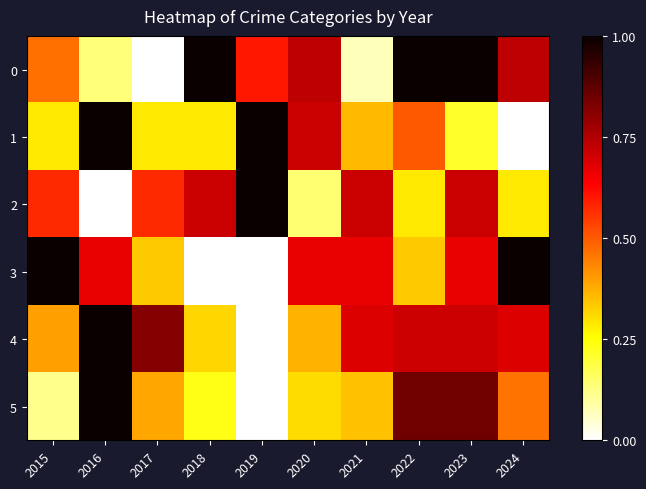

Reading left to right, transcribe all the data shown in this chart.

0: 2015=0.5	2016=0.1	2017=0.0	2018=1.0	2019=0.6	2020=0.7	2021=0.1	2022=1.0	2023=1.0	2024=0.7
1: 2015=0.3	2016=1.0	2017=0.3	2018=0.3	2019=1.0	2020=0.7	2021=0.4	2022=0.5	2023=0.2	2024=0.0
2: 2015=0.6	2016=0.0	2017=0.6	2018=0.7	2019=1.0	2020=0.1	2021=0.7	2022=0.3	2023=0.7	2024=0.3
3: 2015=1.0	2016=0.7	2017=0.3	2018=0.0	2019=0.0	2020=0.7	2021=0.7	2022=0.3	2023=0.7	2024=1.0
4: 2015=0.4	2016=1.0	2017=0.8	2018=0.3	2019=0.0	2020=0.4	2021=0.7	2022=0.7	2023=0.7	2024=0.7
5: 2015=0.1	2016=1.0	2017=0.4	2018=0.2	2019=0.0	2020=0.3	2021=0.3	2022=0.8	2023=0.8	2024=0.5